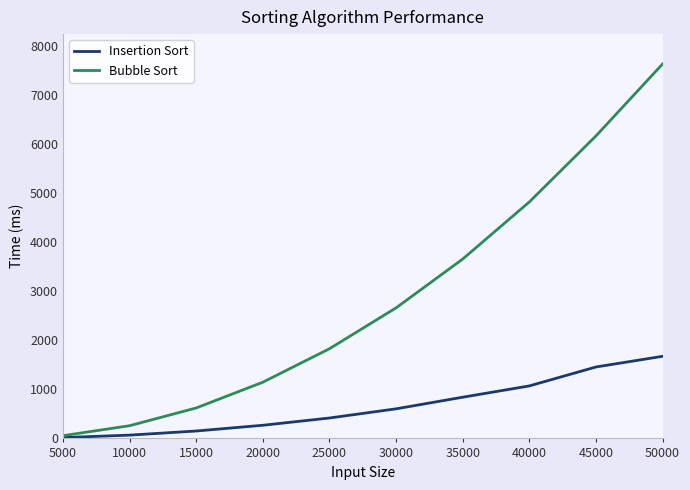

Which series has the largest total across all categories?

Bubble Sort